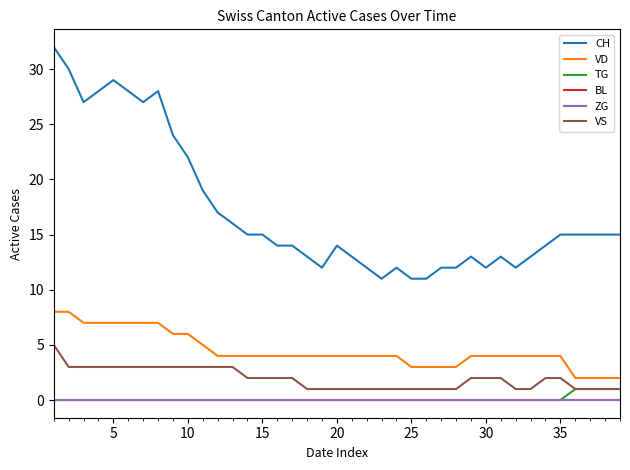

True or false: TG and BL cross at least once.

False